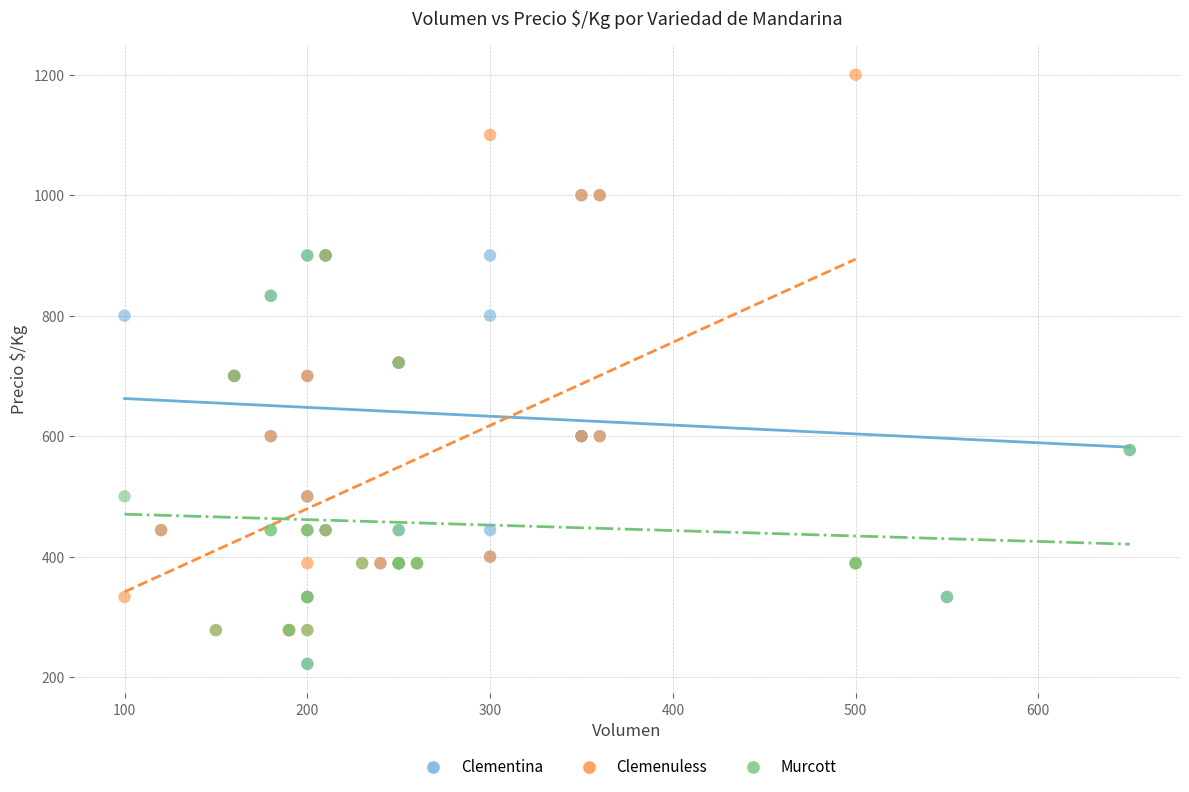

Which series reaches the maximum Y coordinate?

Clemenuless